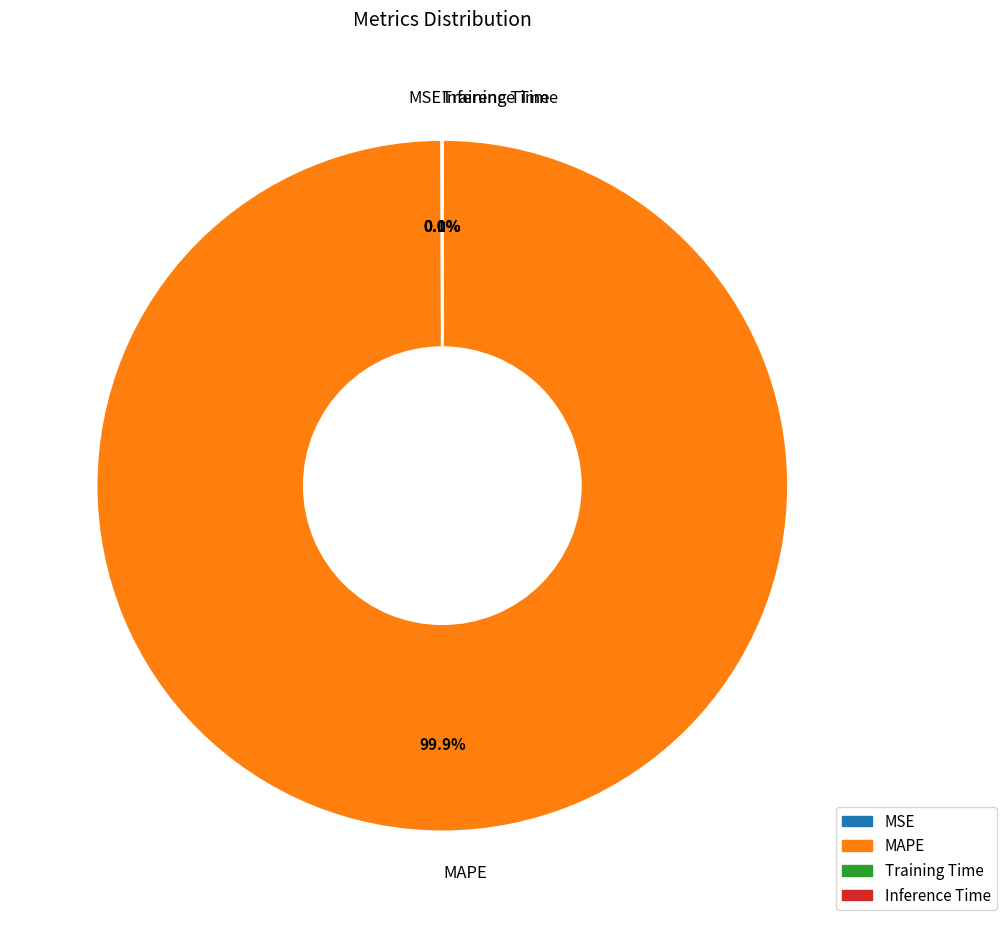

Which category has the biggest portion of the pie?

MAPE